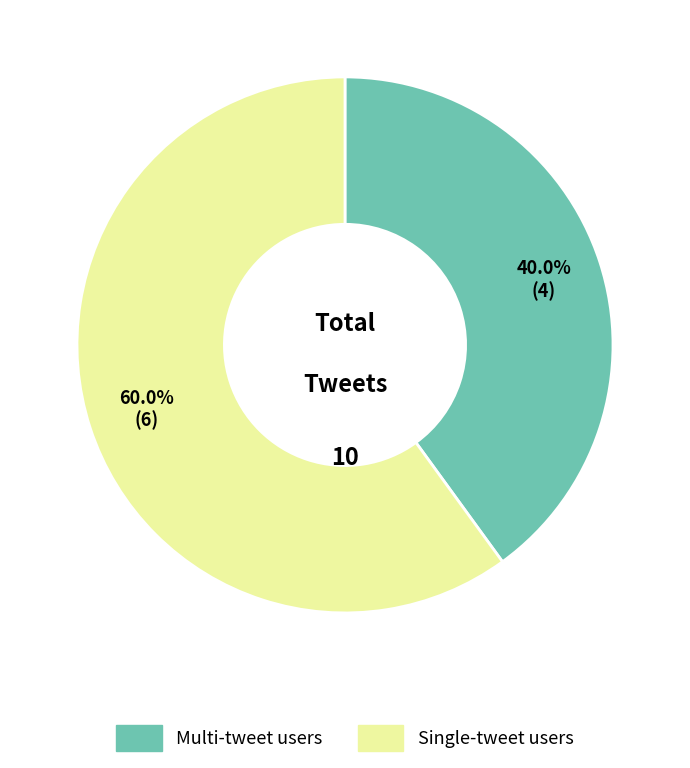

Is there any slice that represents more than half of the pie?

Yes